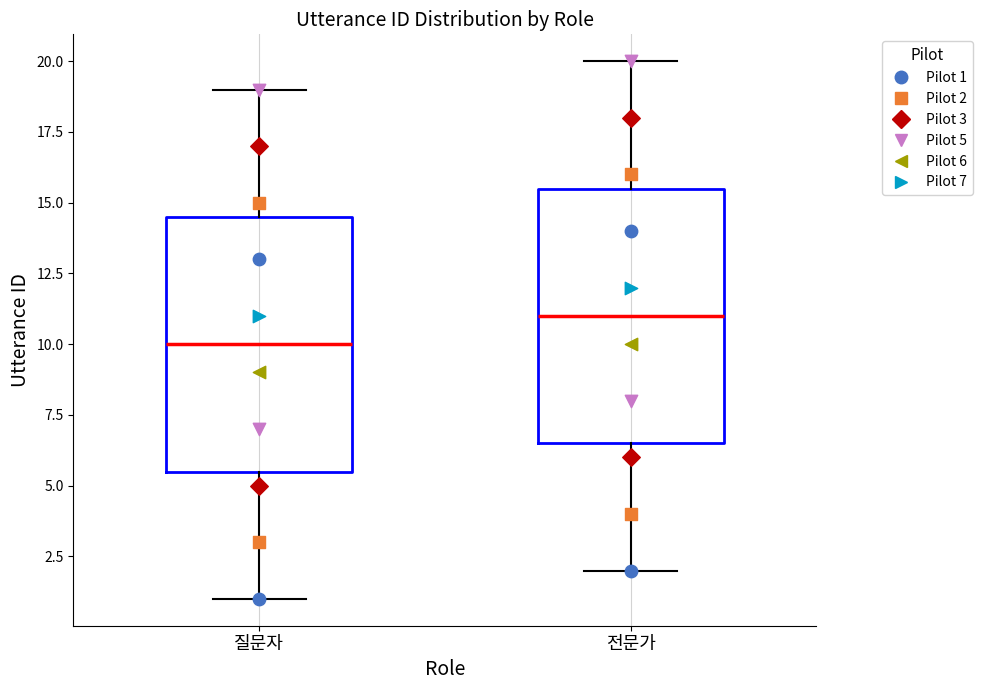

Reading left to right, transcribe this box plot: for each box, give where its median line is, the range the box spans, and where its two whiskers end, as read against the y-axis. The values are not printed on the chart, so give them approximately, as read against the axis.

질문자: median 10.0, box 5.5 to 14.5, whiskers 1.0 to 19.0
전문가: median 11.0, box 6.5 to 15.5, whiskers 2.0 to 20.0